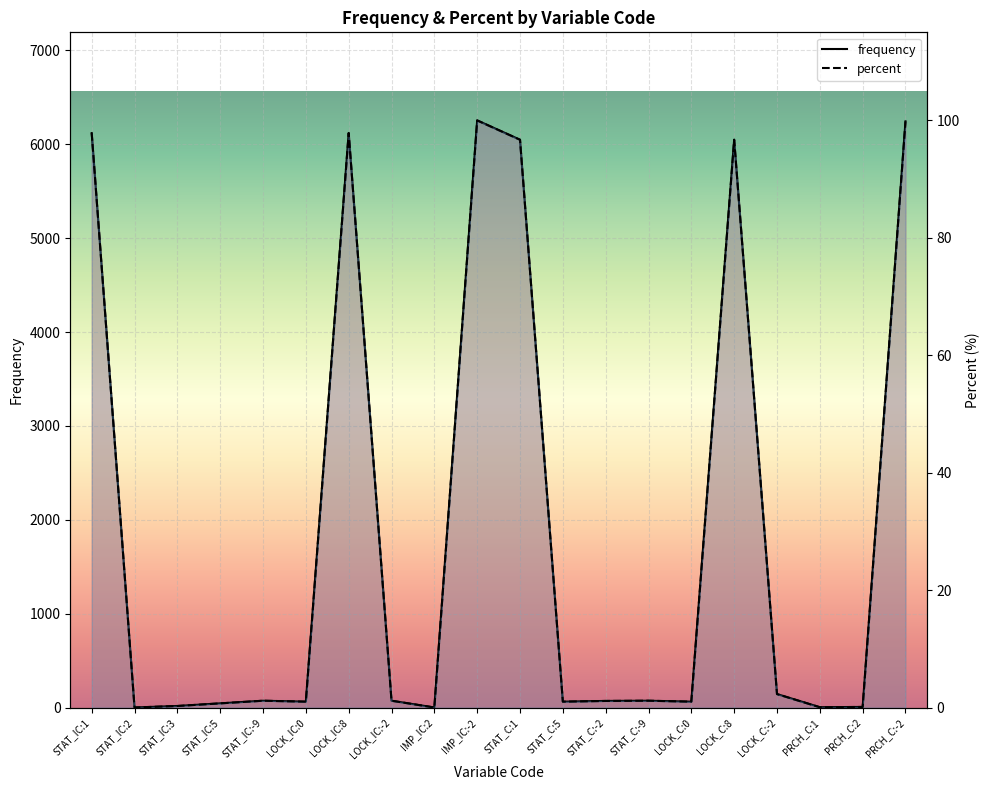

Which label corresponds to the smallest value in the chart?

STAT_IC:2